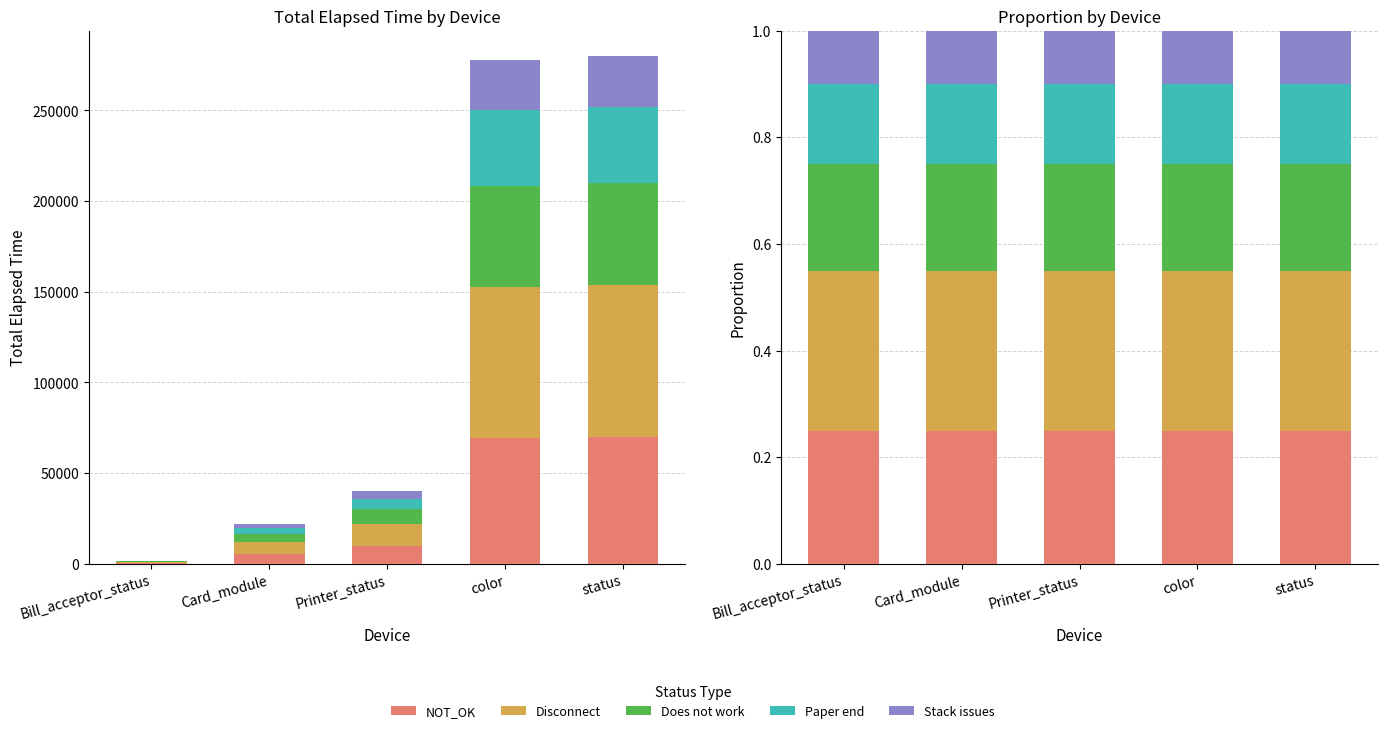

What position from the right is color?

2